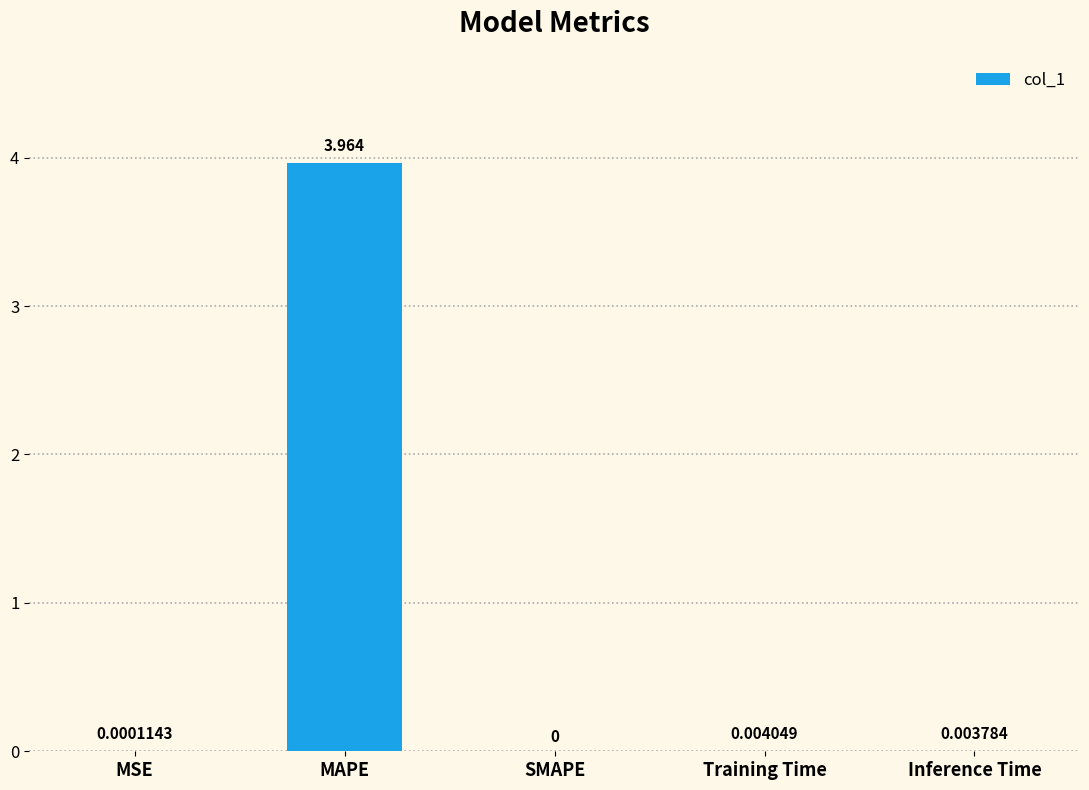

Where is the data nearest to the value 1?

Training Time